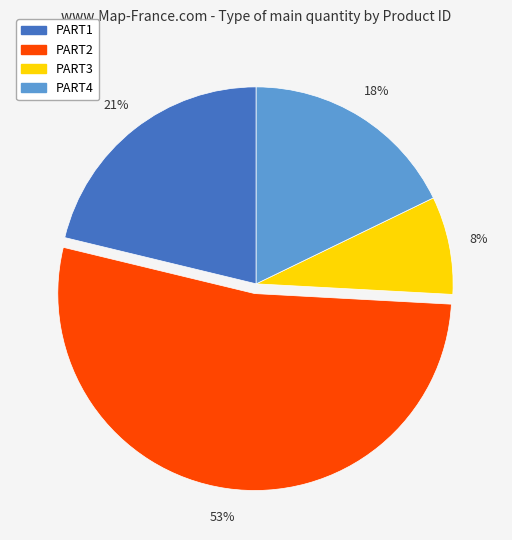

Between PART3 and PART2, which is larger?

PART2